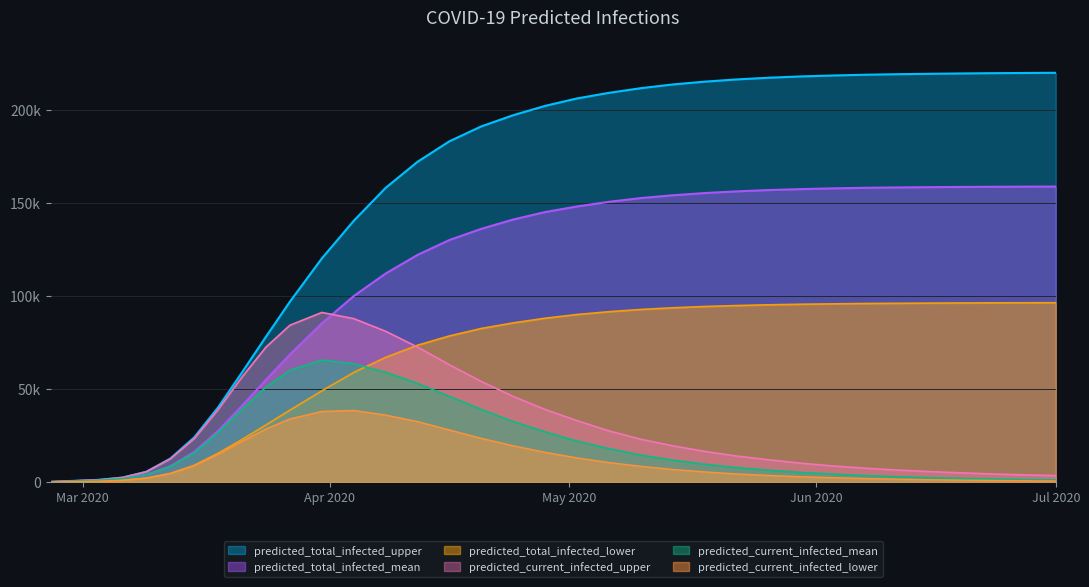

True or false: predicted_current_infected_lower and predicted_current_infected_mean cross at least once.

False